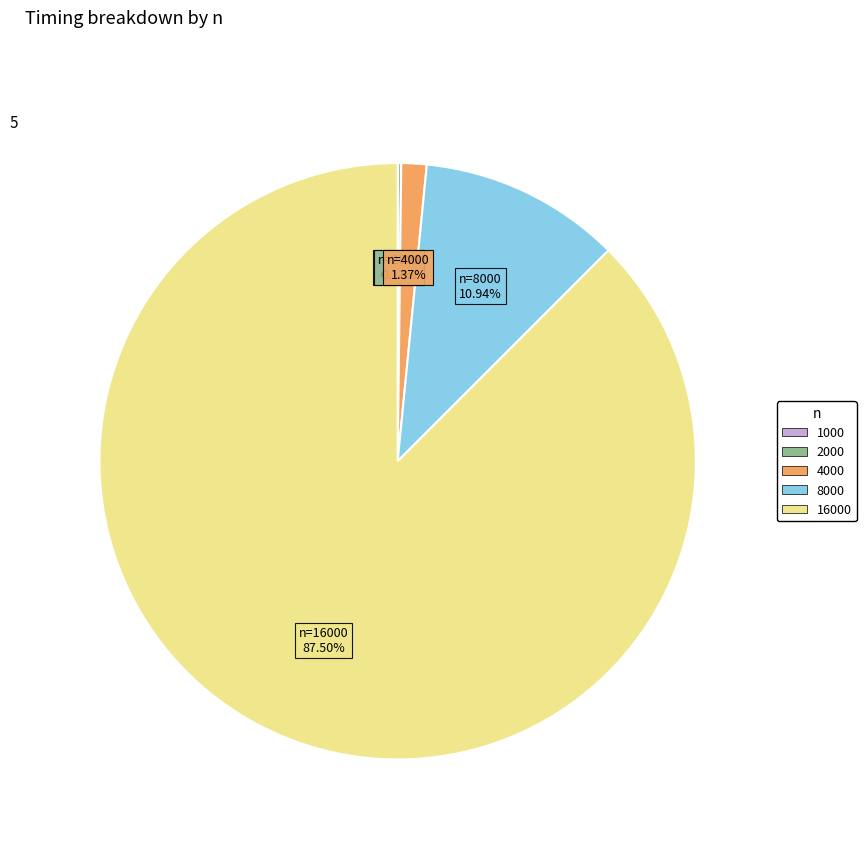

Does 16000 represent more than half of the total?

Yes